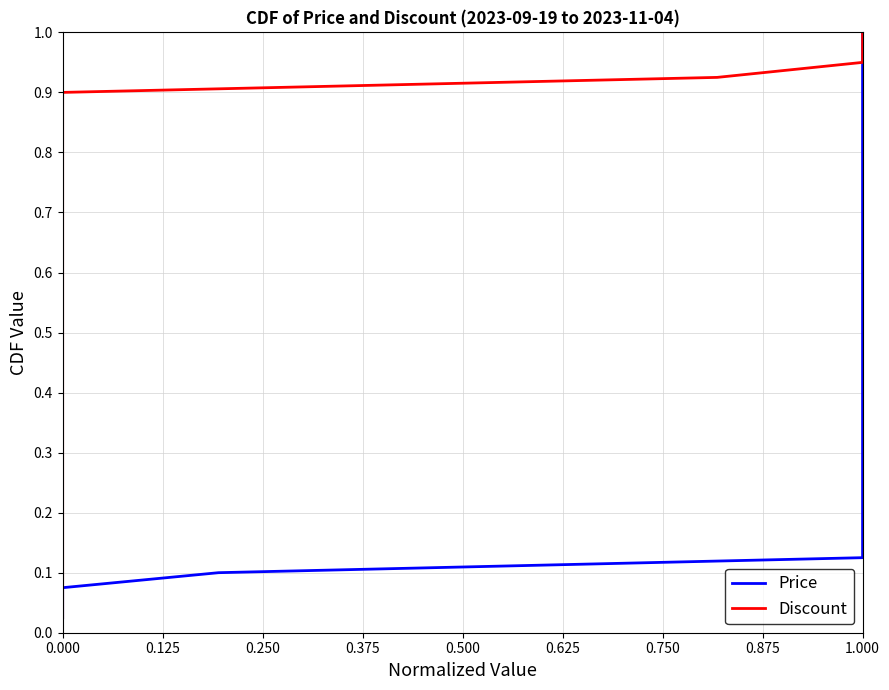

How many series are shown in this chart?

2